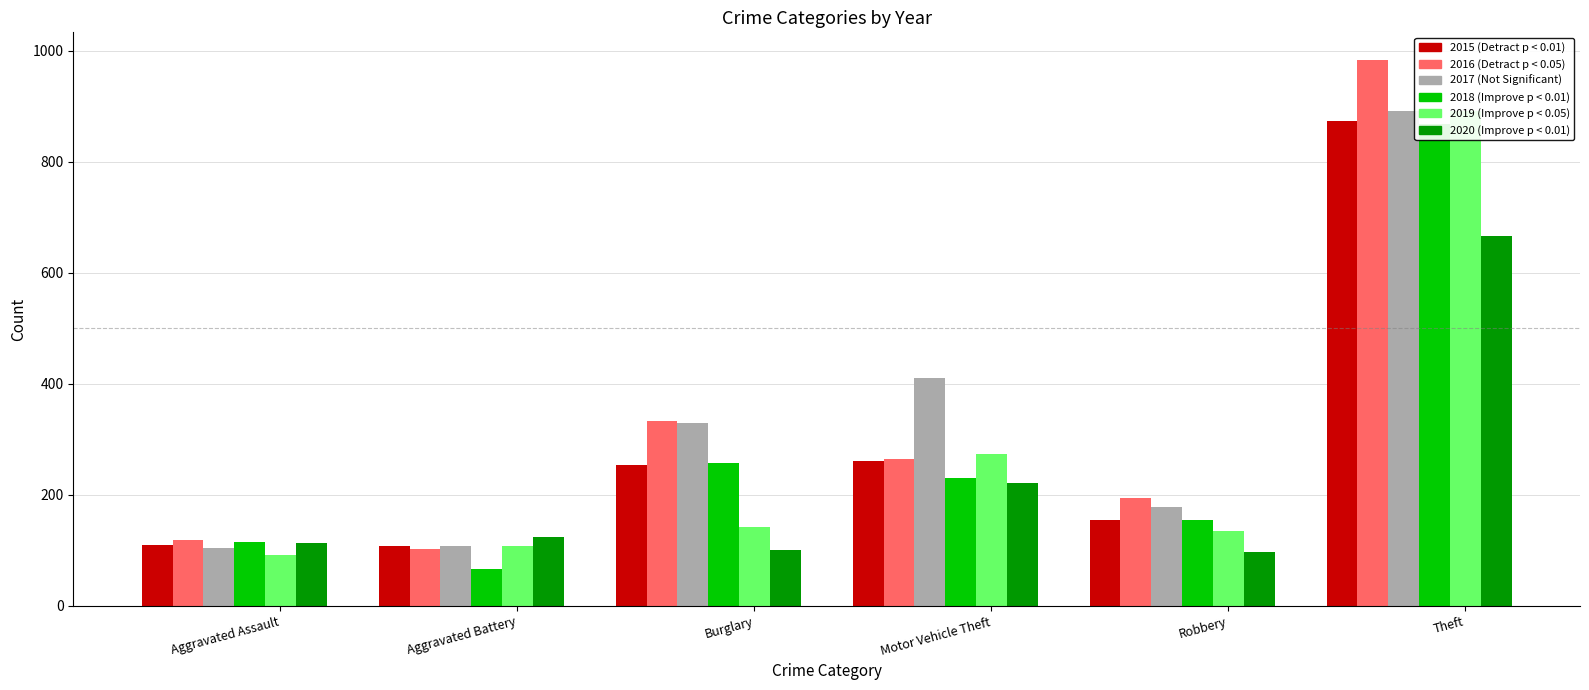

Count the number of data series in this chart.

6